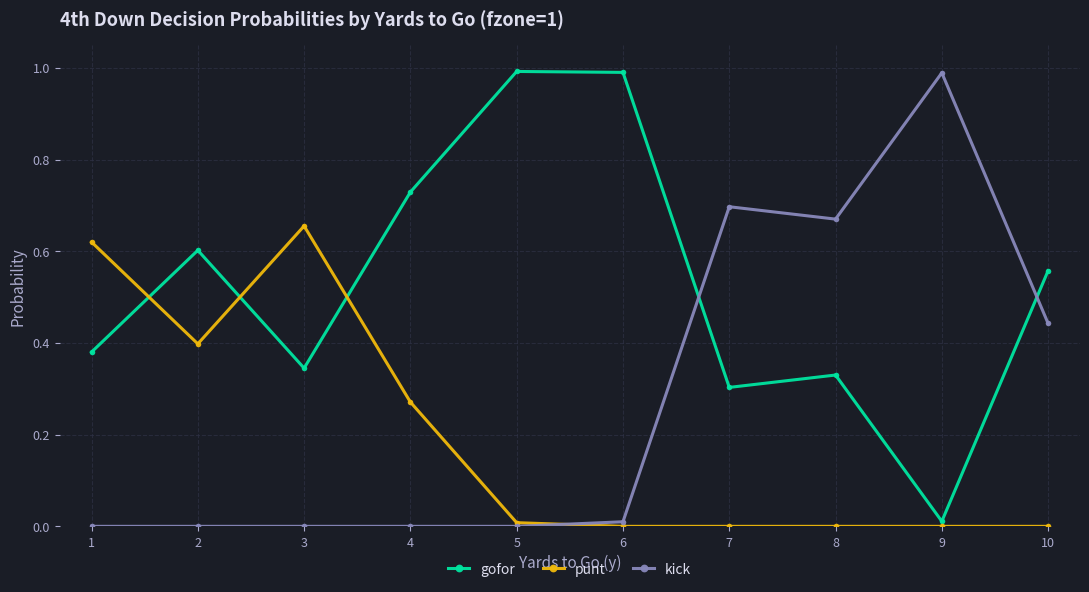

Which category has the highest value in the punt series?

3